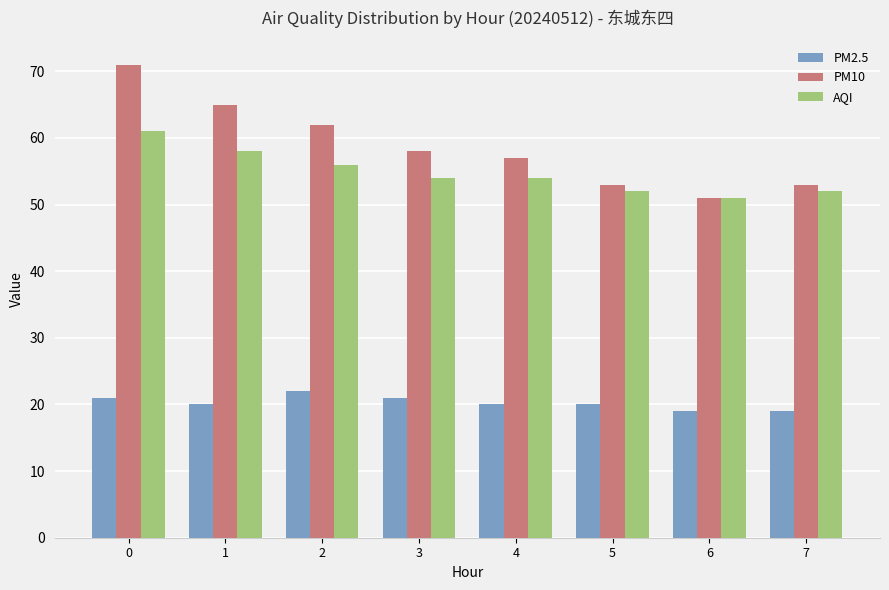

What is the total value across all series at 3?

133